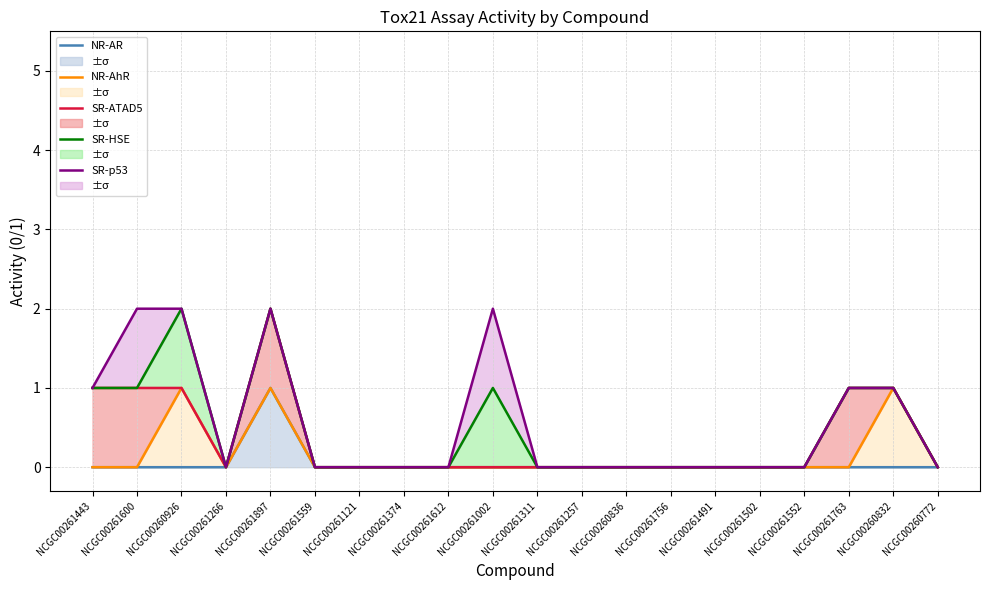

List the series in order of their peak value, lowest first.

NR-AR, NR-AhR, SR-ATAD5, SR-HSE, SR-p53